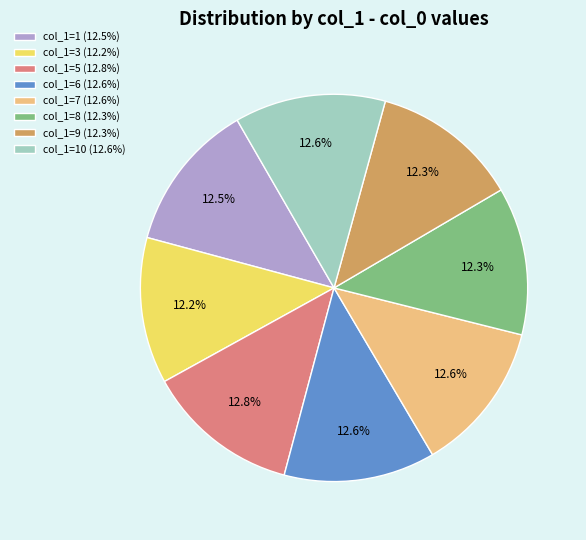

Approximately how many times larger is the value at col_1=8 (12.3%) compared to col_1=1 (12.5%)?

1.0